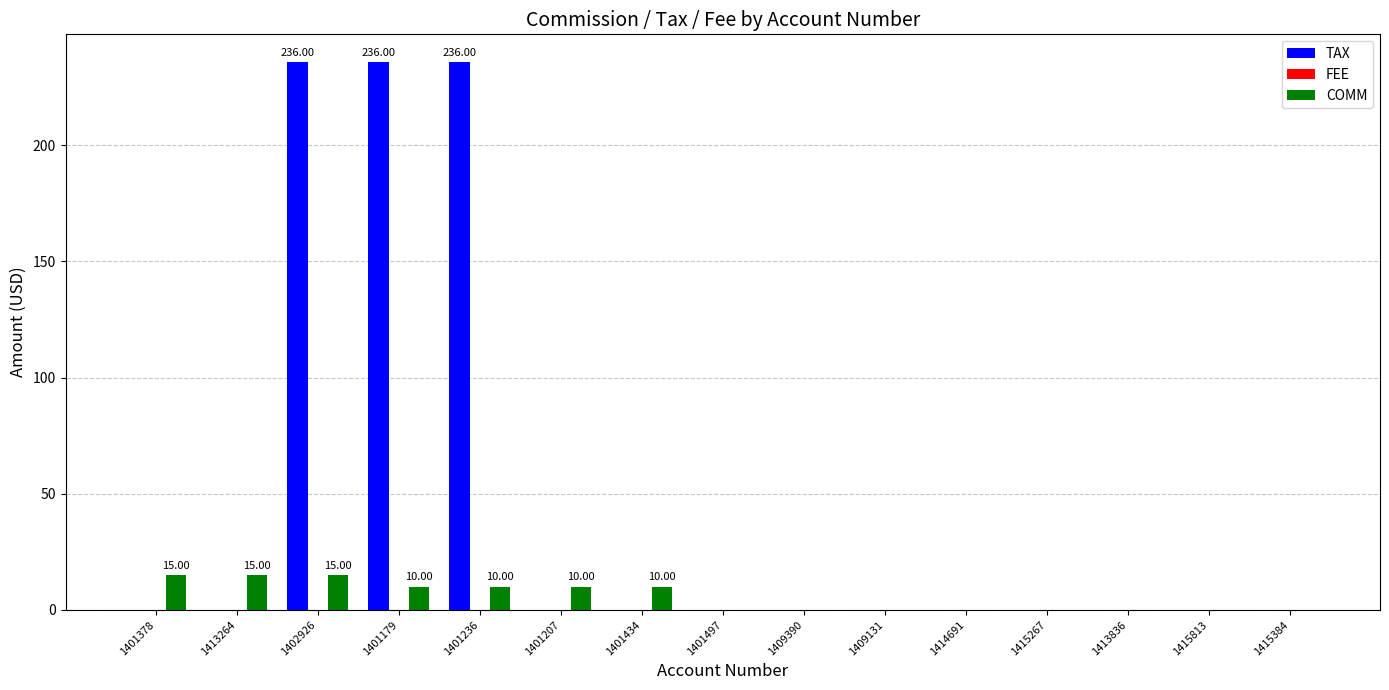

Which series changed the most between 1413264 and 1401497?

COMM